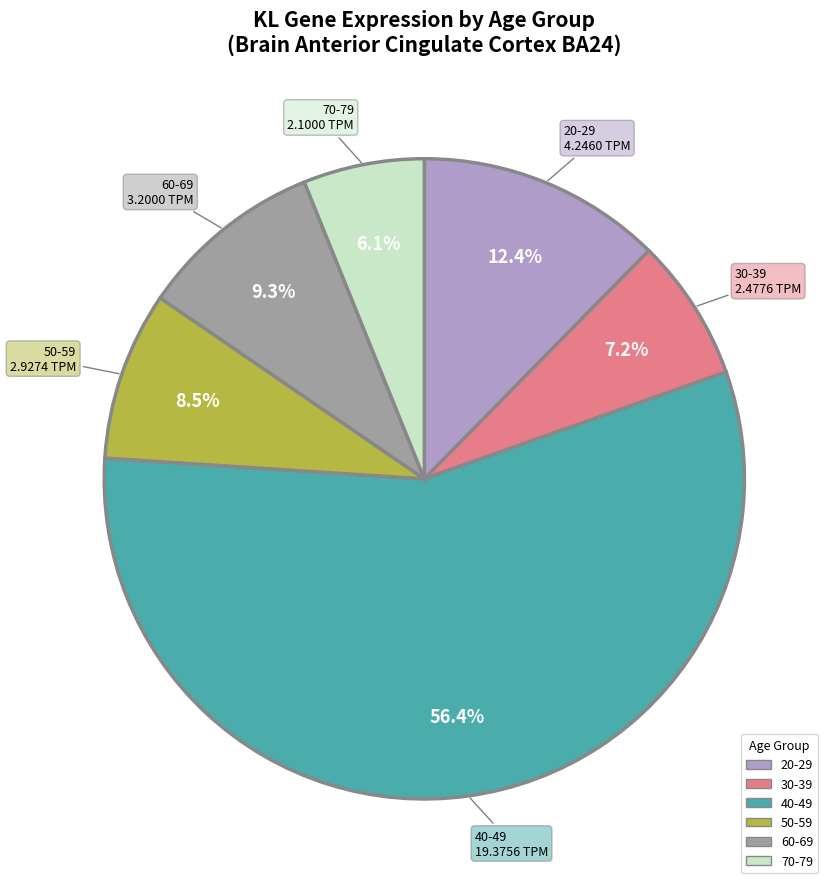

Does any single category account for the majority?

Yes